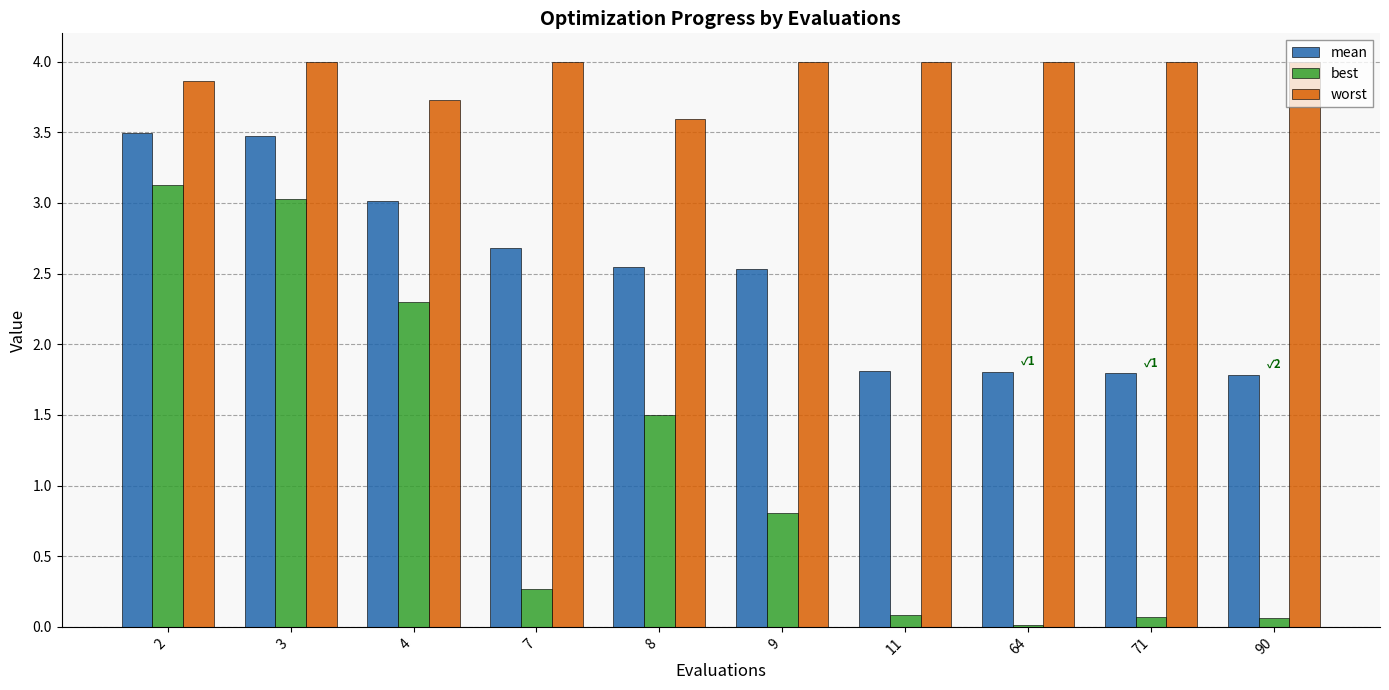

What is the difference between the mean values at 2 and 90?

1.7